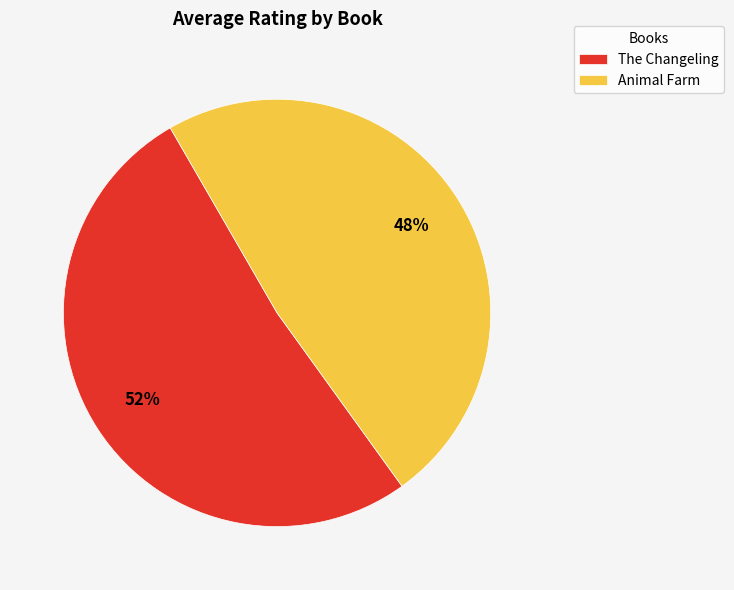

Combined, do The Changeling and Animal Farm account for over 50%?

Yes